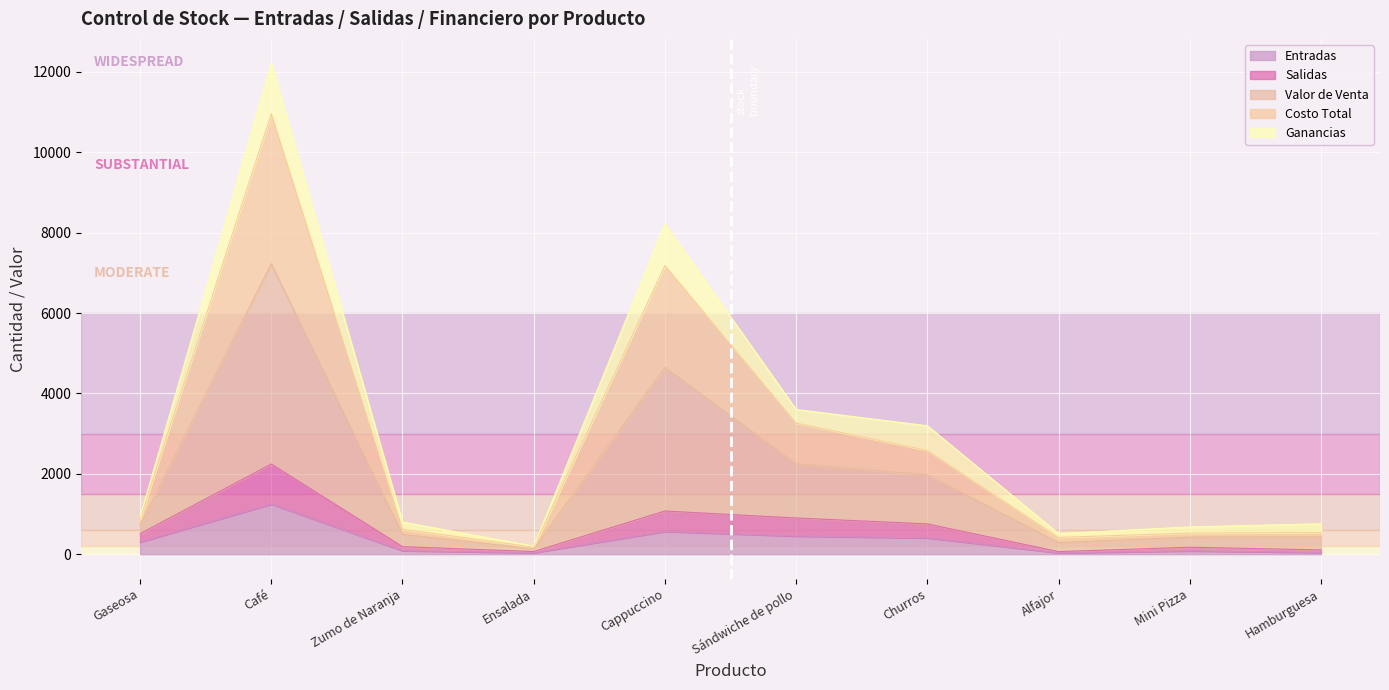

Which series has the widest spread of values?

Valor de Venta